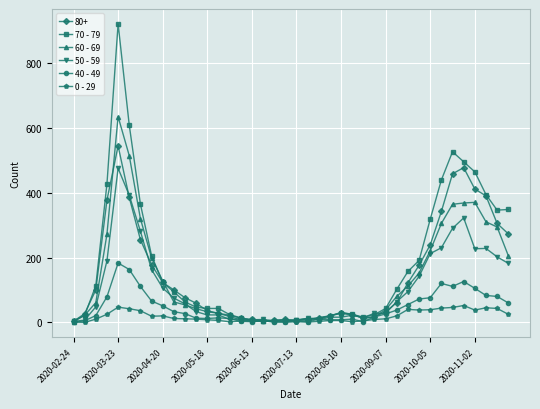

True or false: 0 - 29 has more than 2 points higher than both neighbors.

True